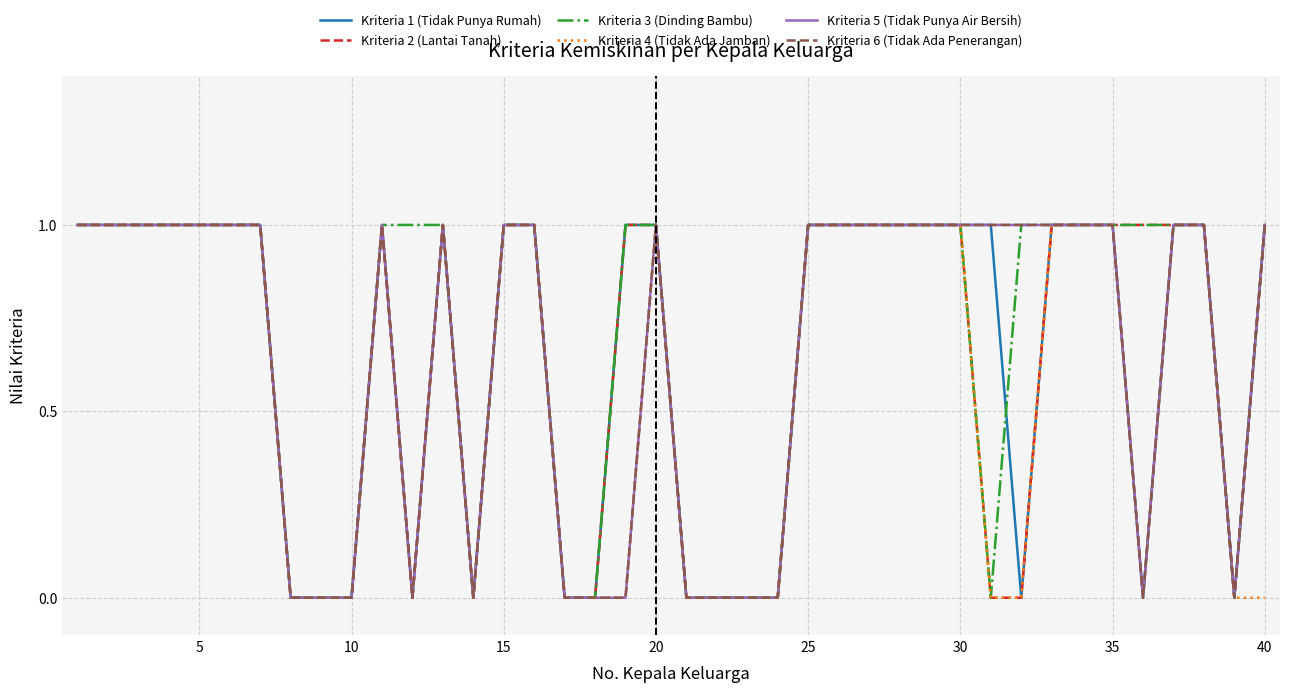

Which series has the widest spread of values?

Kriteria 1 (Tidak Punya Rumah)